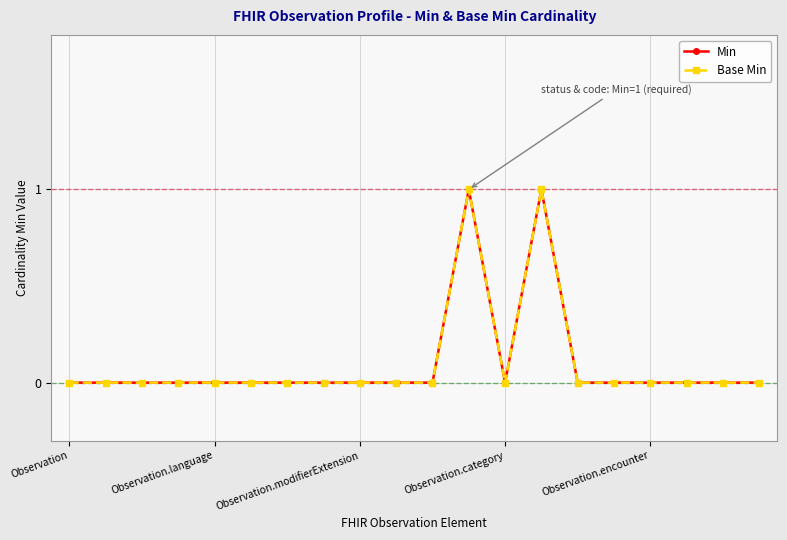

Does the chart have visible grid lines?

Yes